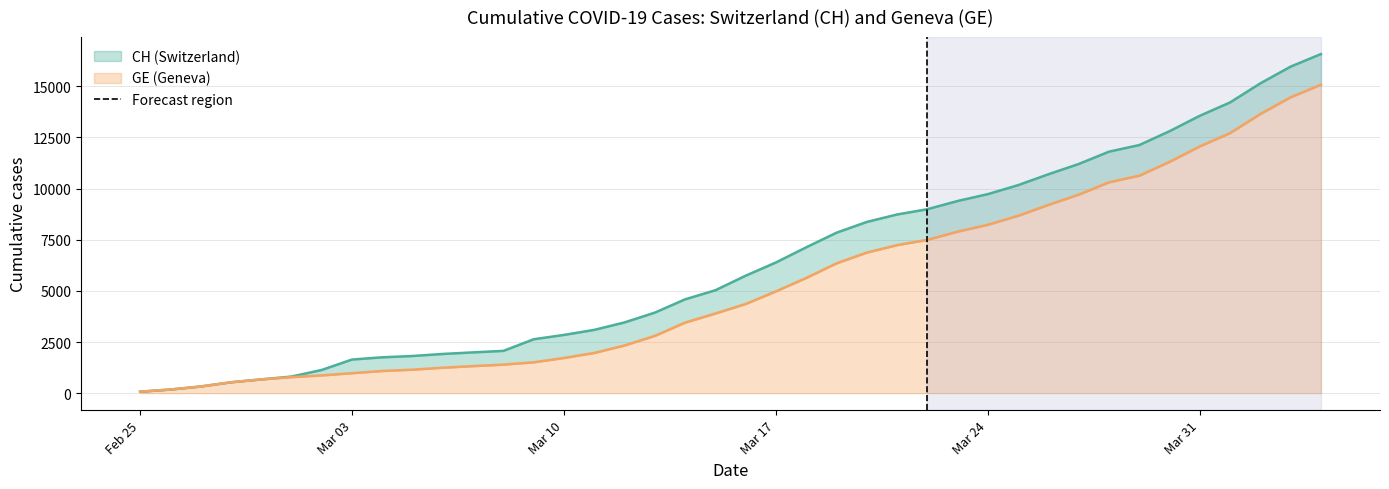

What is the label of the 36th point from the right?

2020-02-29